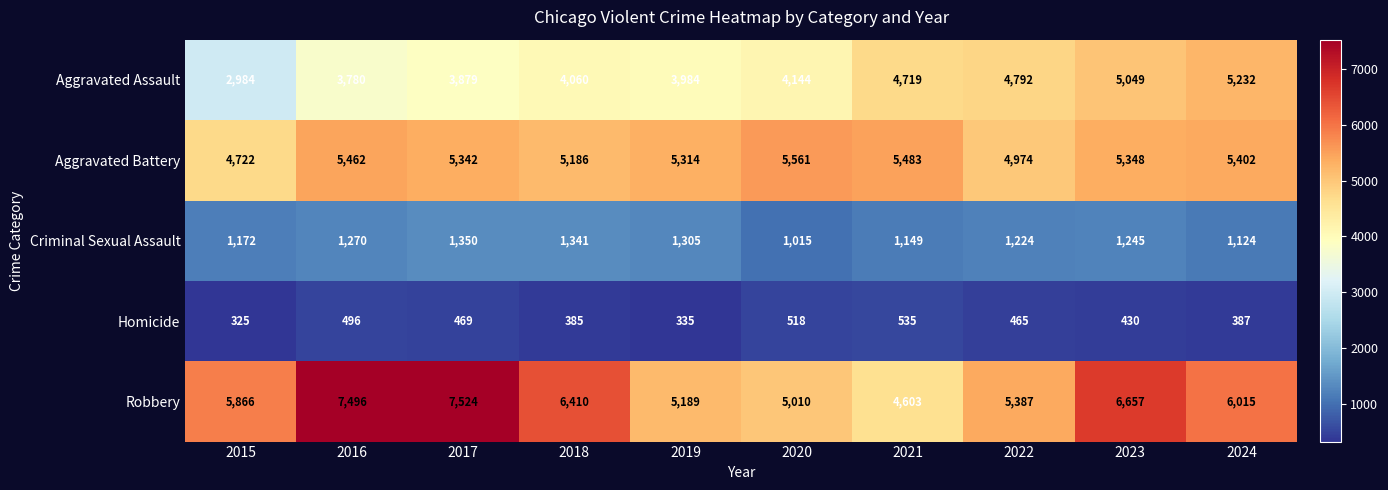

Rank the categories by Homicide value from highest to lowest.

2021, 2020, 2016, 2017, 2022, 2023, 2024, 2018, 2019, 2015